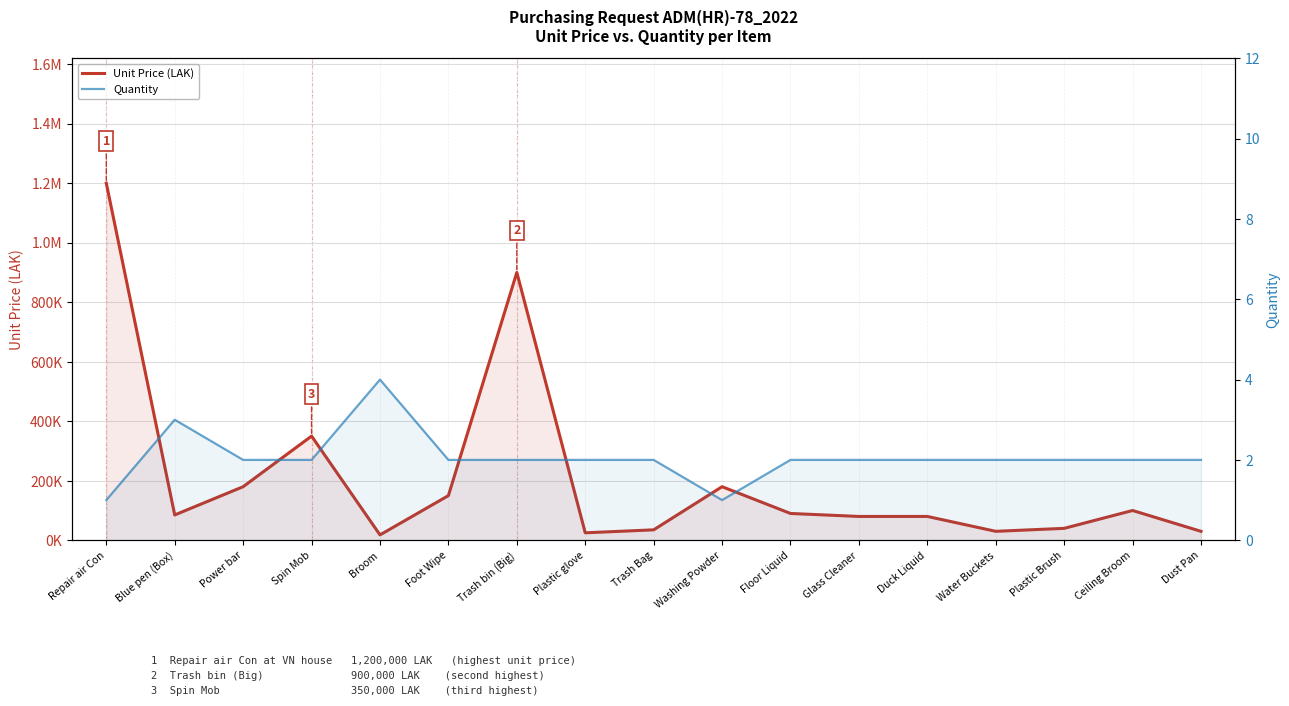

How many series are shown in this chart?

2